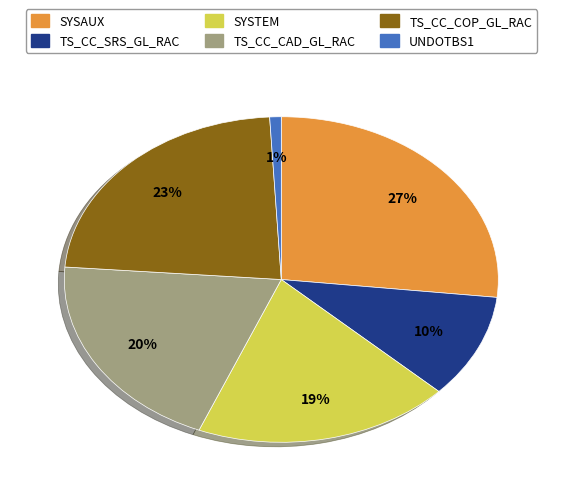

Combined, do TS_CC_COP_GL_RAC and UNDOTBS1 account for over 50%?

No